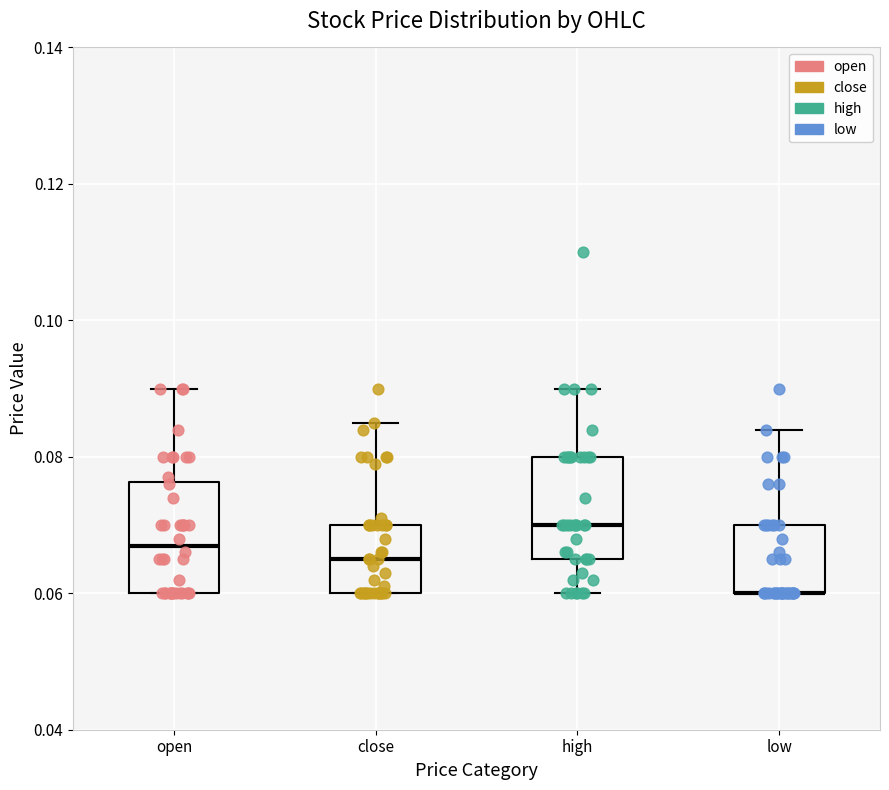

Reading left to right, transcribe this box plot: for each box, give where its median line is, the range the box spans, and where its two whiskers end, as read against the y-axis. The values are not printed on the chart, so give them approximately, as read against the axis.

open: median 0.068, box 0.060 to 0.076, whiskers 0.060 to 0.090
close: median 0.066, box 0.060 to 0.070, whiskers 0.060 to 0.086
high: median 0.070, box 0.066 to 0.080, whiskers 0.060 to 0.090
low: median 0.060 (drawn on the box's lower edge), box 0.060 to 0.070, whiskers 0.060 to 0.084